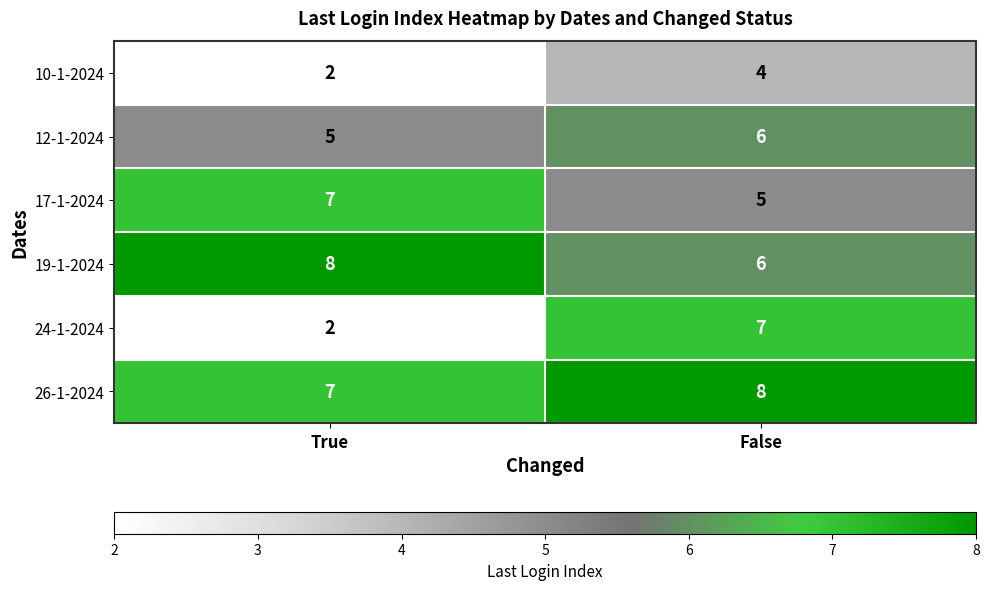

What is the average value of the 19-1-2024 series?

7